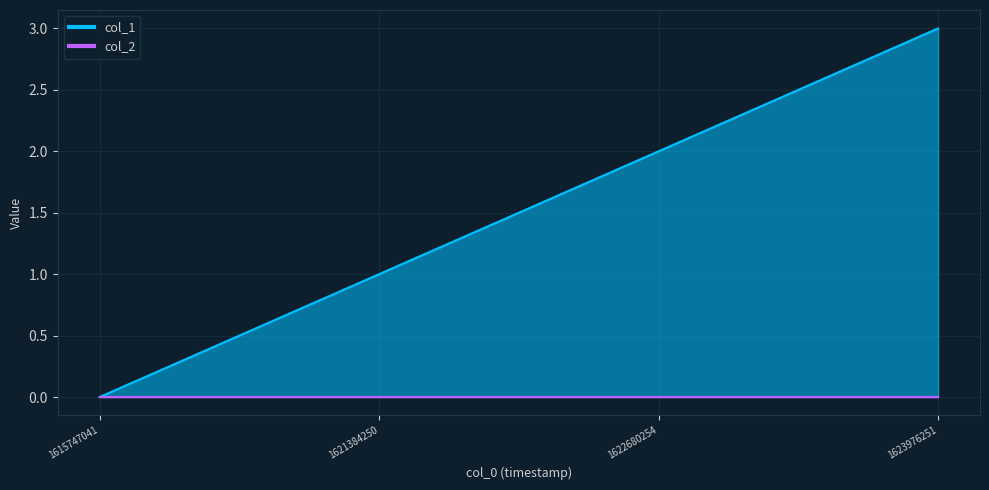

What is the value of the 3rd point from the left?

2